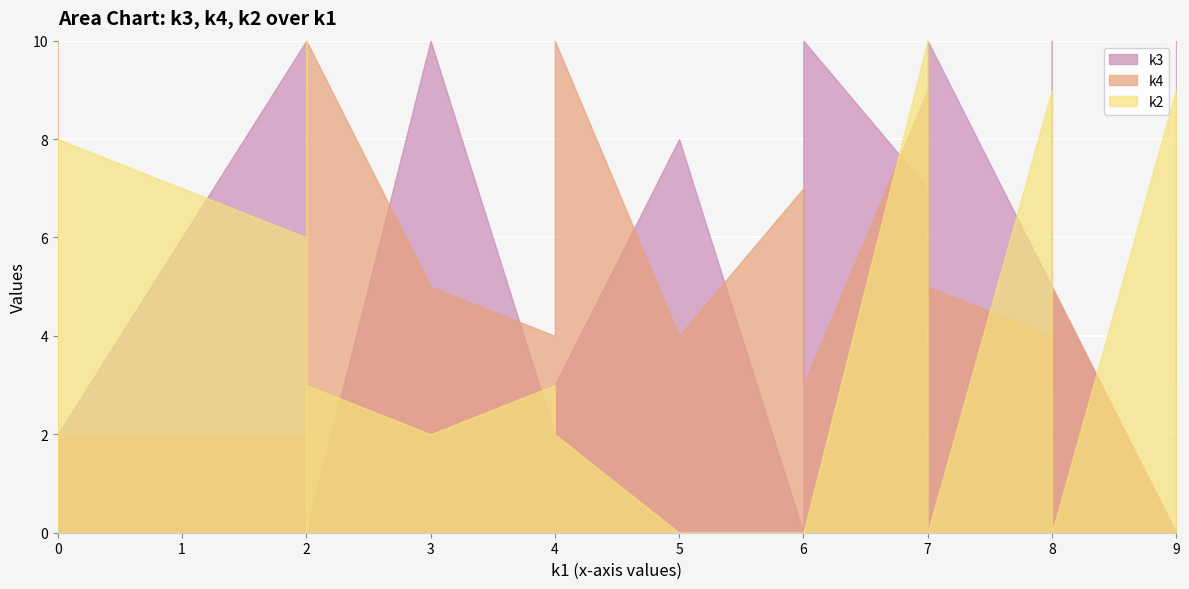

True or false: k2 has more than 2 points higher than both neighbors.

True